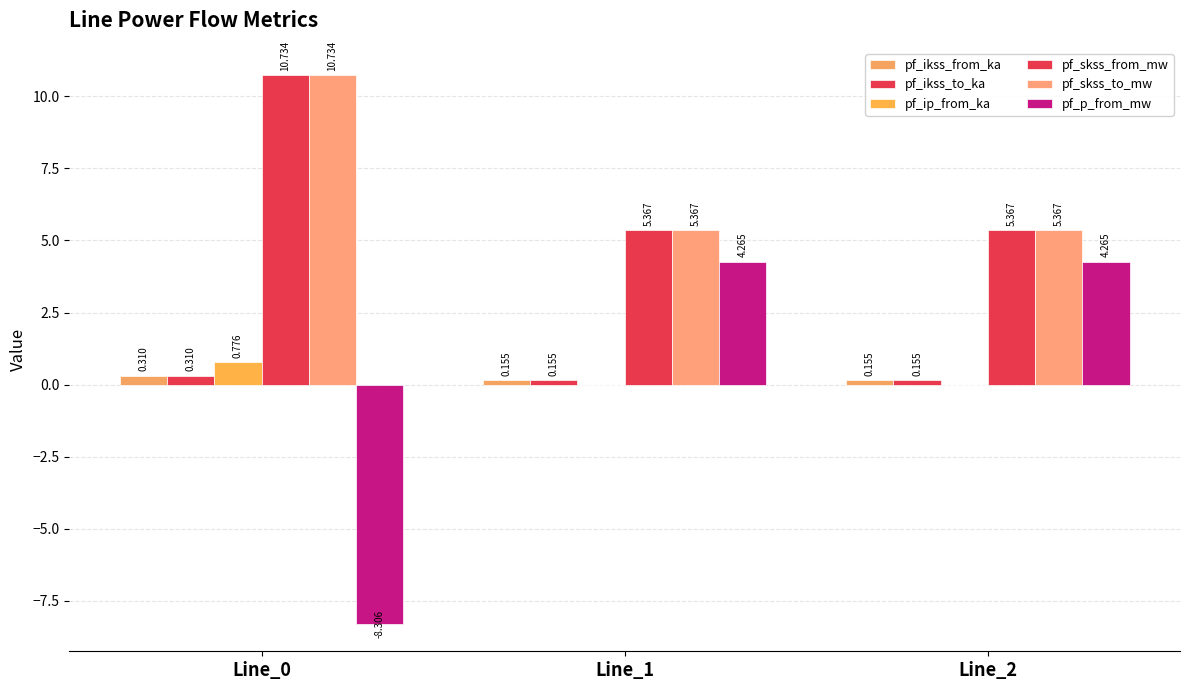

True or false: pf_skss_to_mw has a value of 7.8 at Line_1.

False